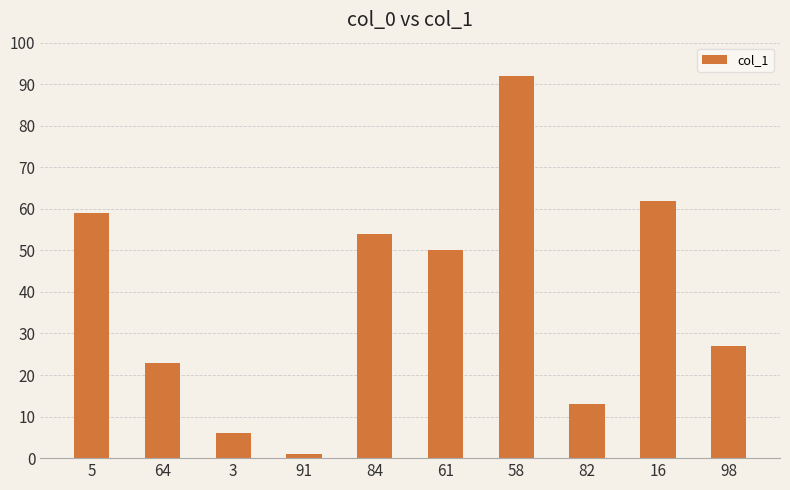

True or false: the data shows 27 at 98.

True